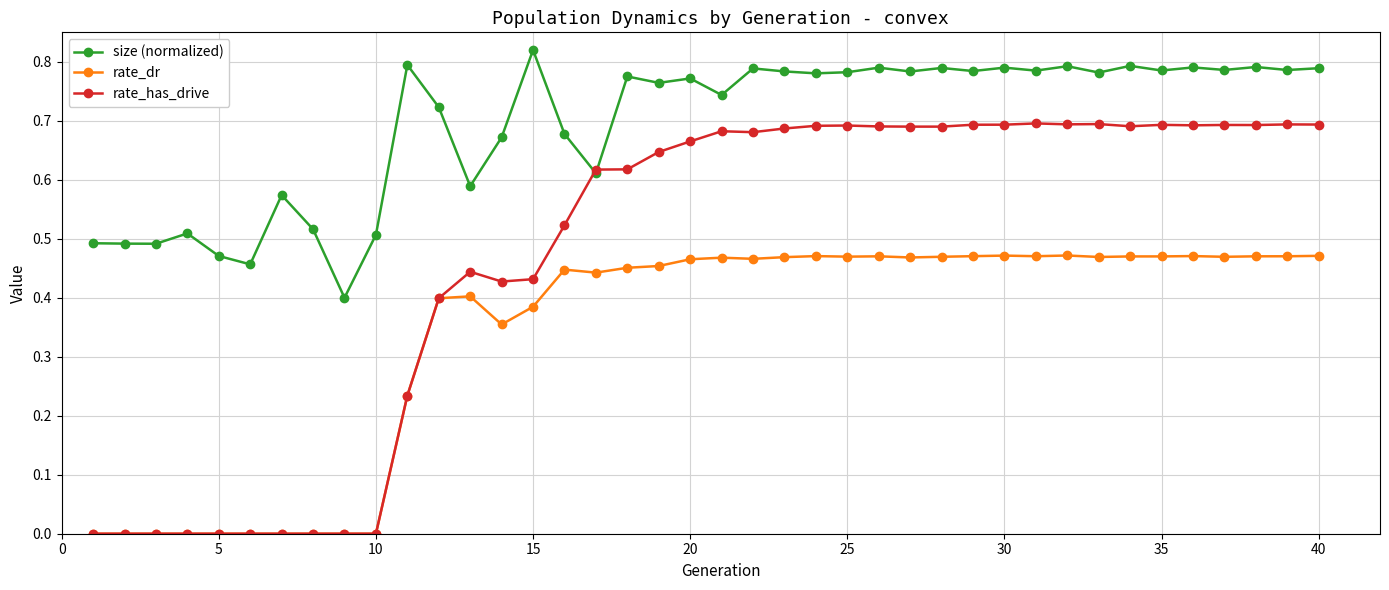

True or false: size (normalized) and rate_dr cross at least once.

False